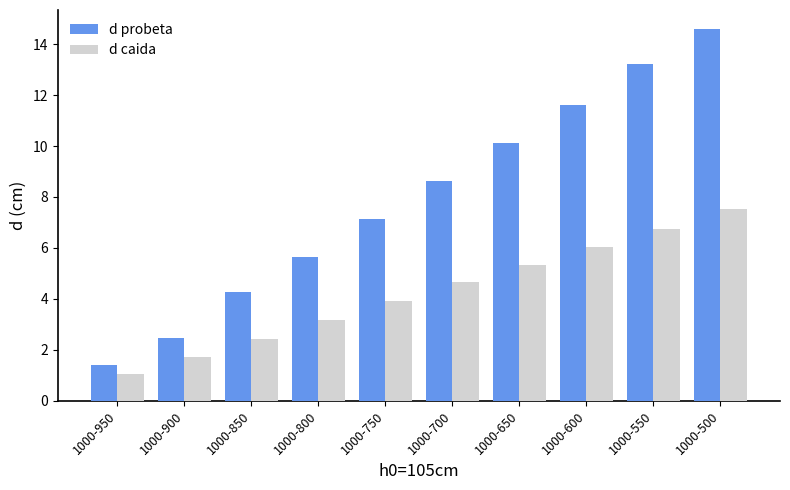

Between 1000-550 and 1000-500, which series saw the biggest shift?

d probeta